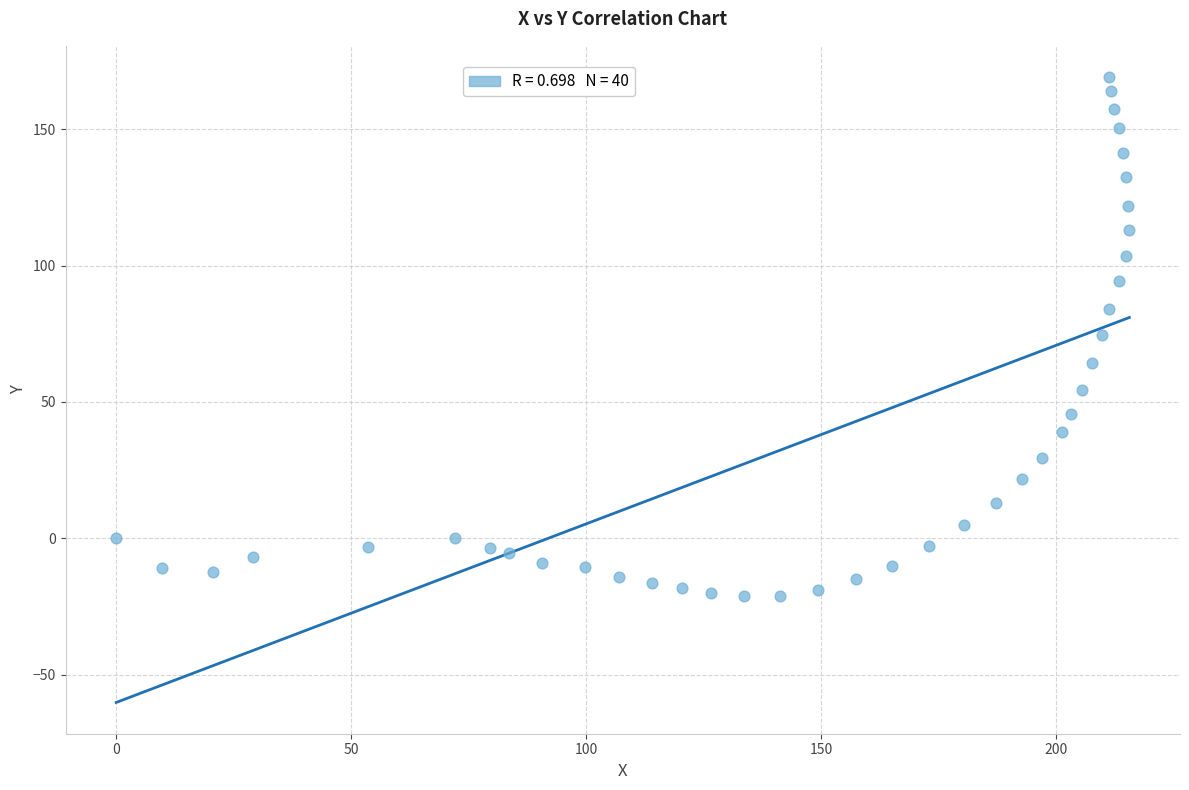

What is the range of X values (max minus min)?

215.6